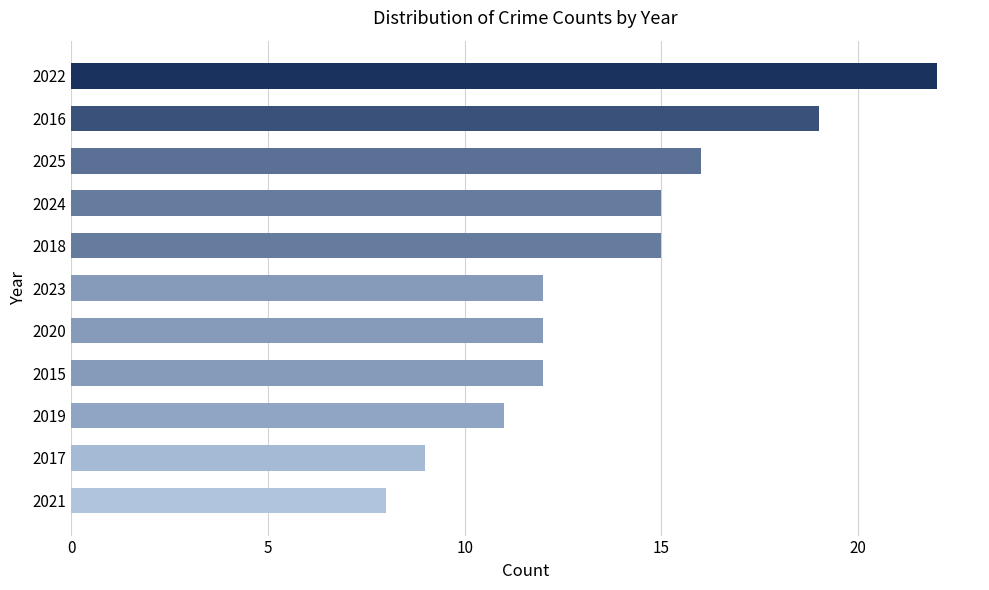

What is the change in value from 2018 to 2022?

+7